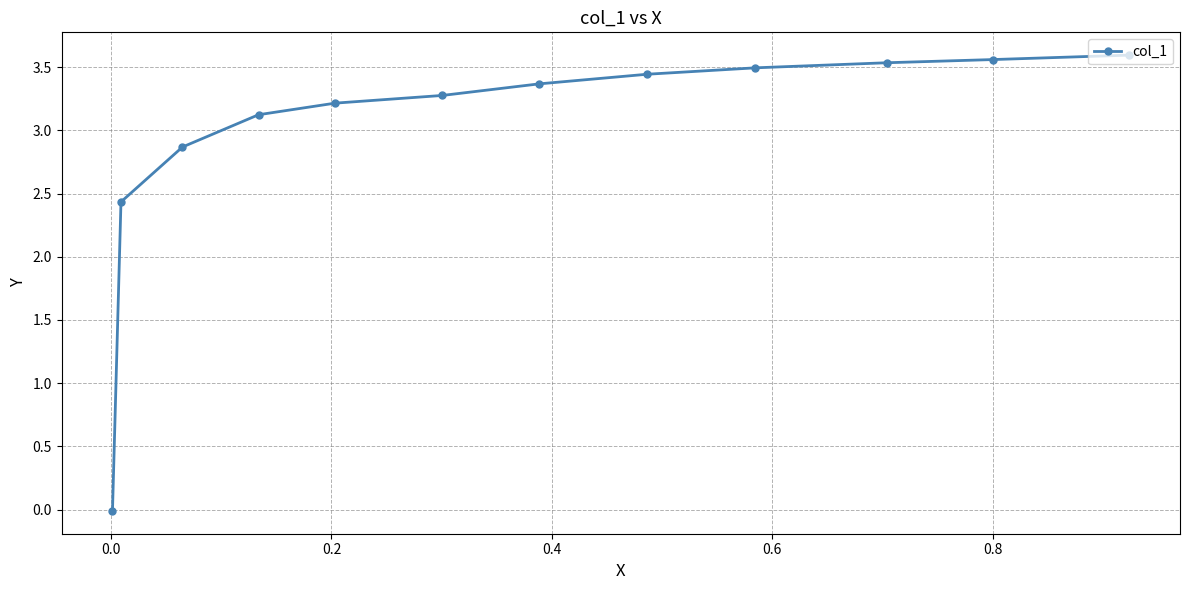

What is the sum of all values?

35.9